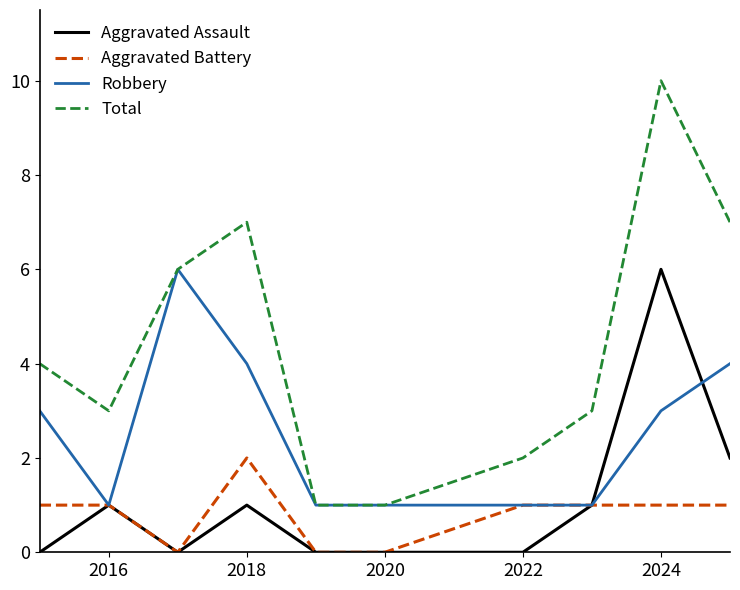

Which series has the largest range (max minus min)?

Total